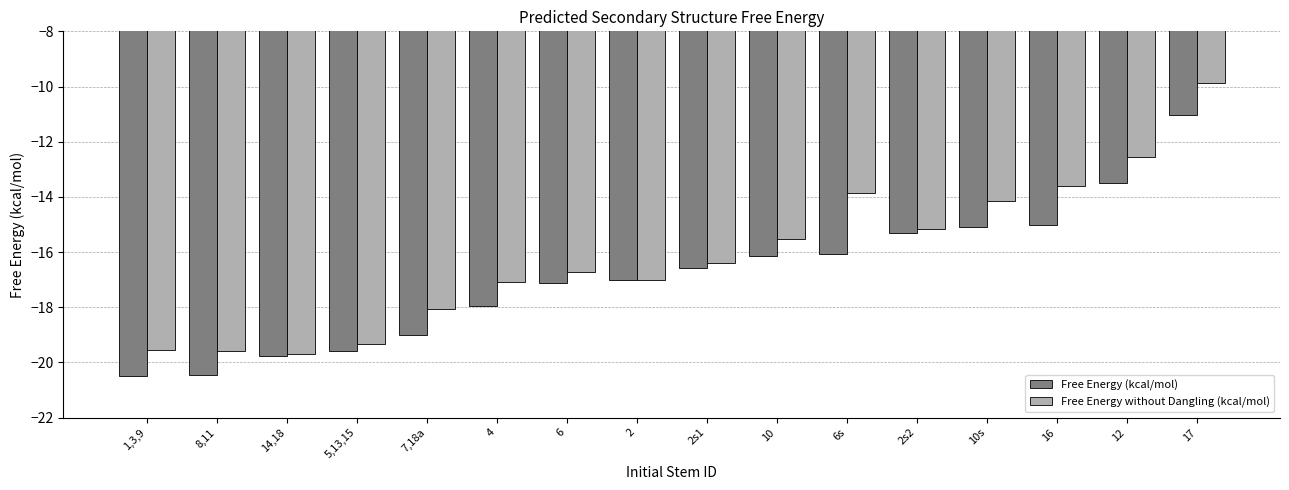

True or false: Free Energy (kcal/mol) has a value of -34.3 at 5,13,15.

False